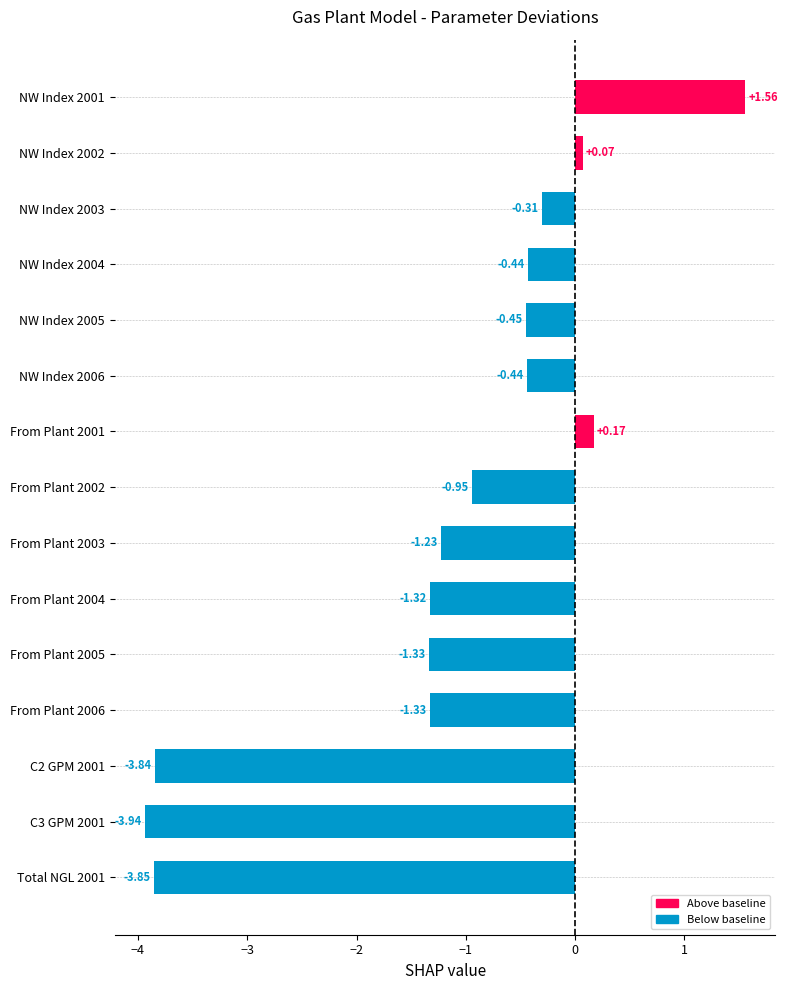

What is the sum of all values?

-17.6